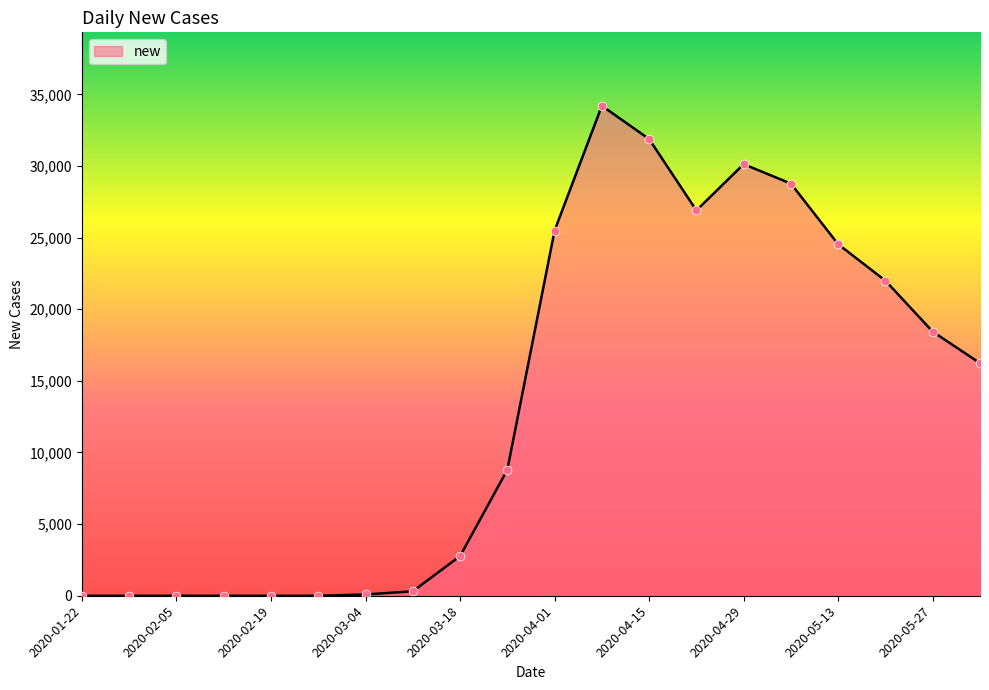

What is the difference between the maximum and minimum values?

34196